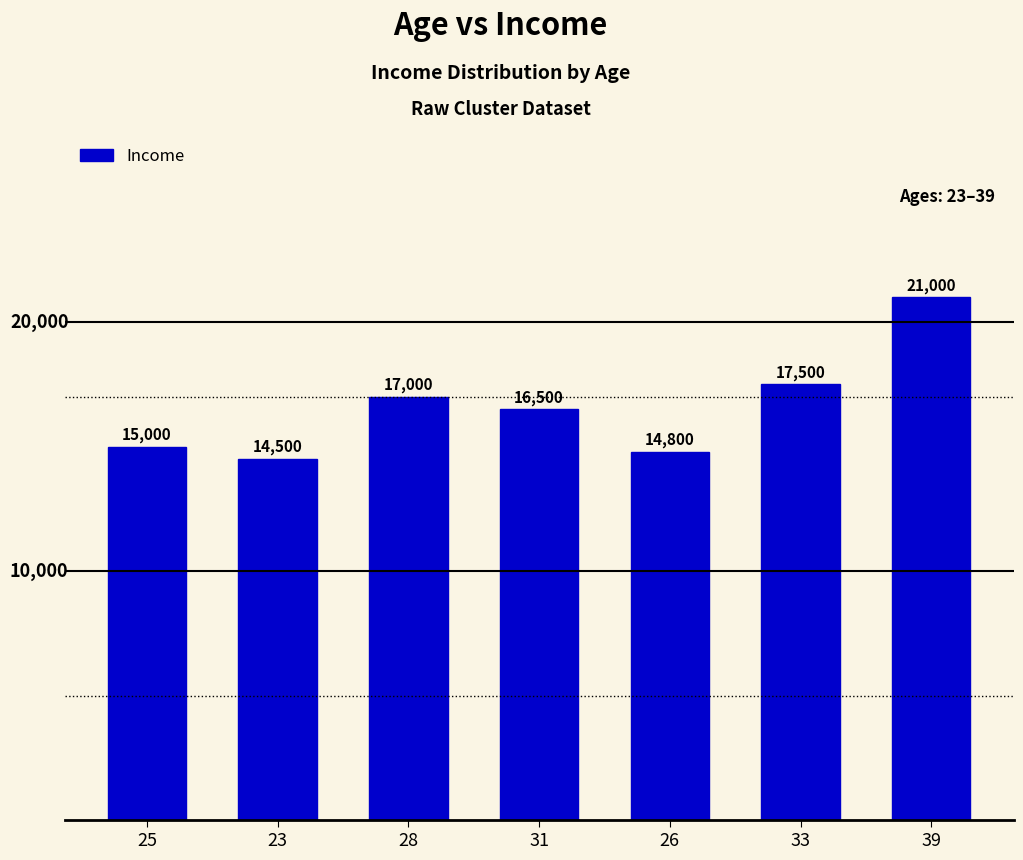

Is it true that the value at 31 is 5707?

False